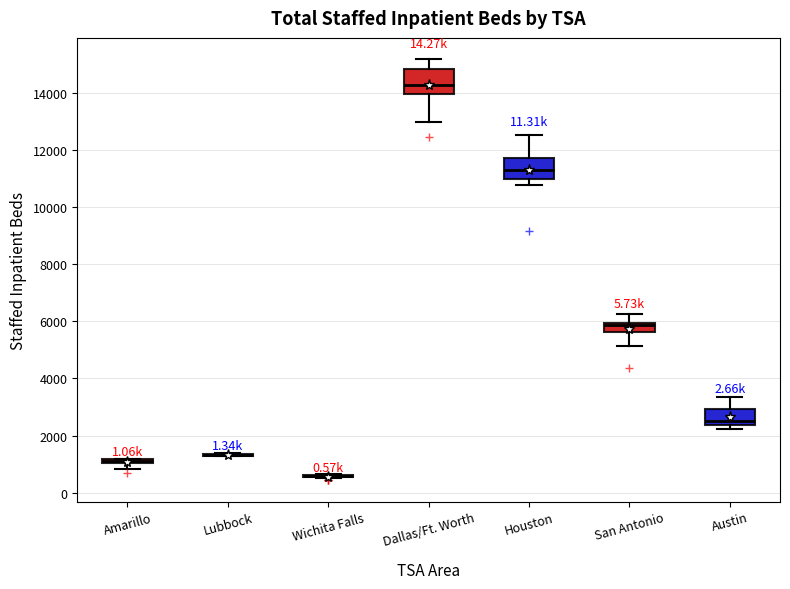

Where is the lower edge of the box for Austin on the y-axis? The values are not printed on the chart, so give them approximately, as read against the axis.

2400